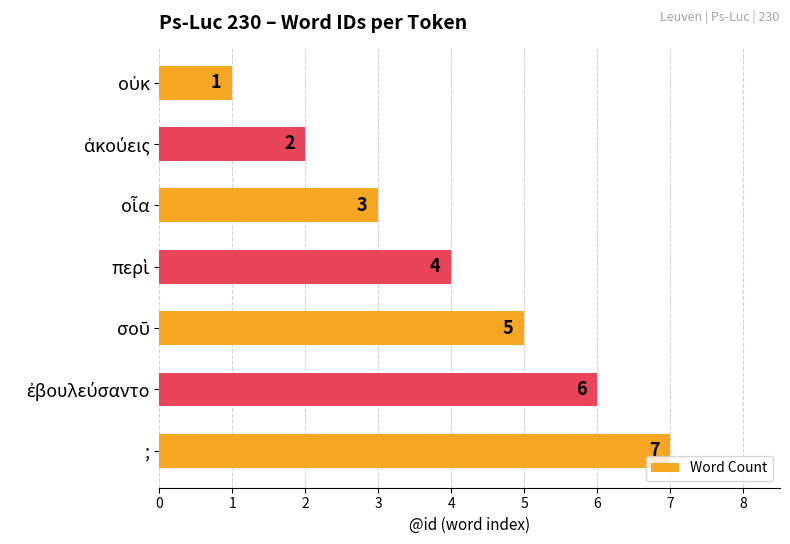

What is the greatest value displayed?

7